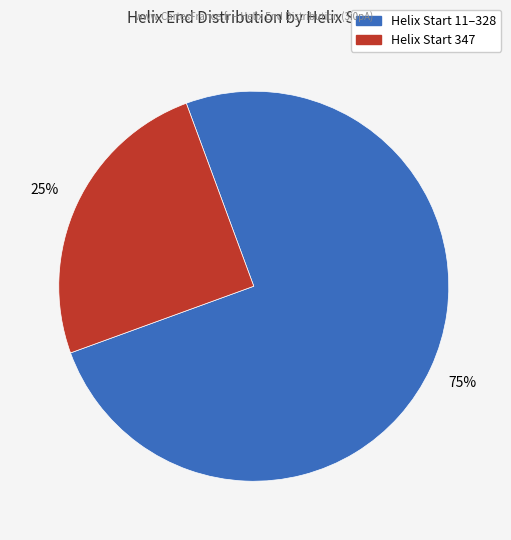

To the nearest percent, what portion does Helix Start 347 represent?

25%